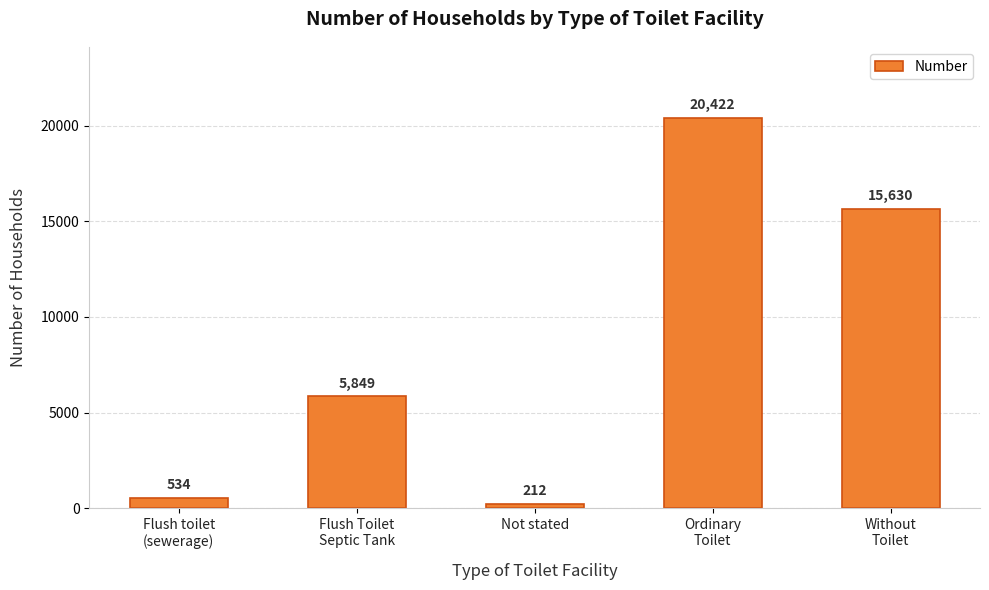

Reading left to right, what are all the values shown in this chart?

534	5849	212	20422	15630